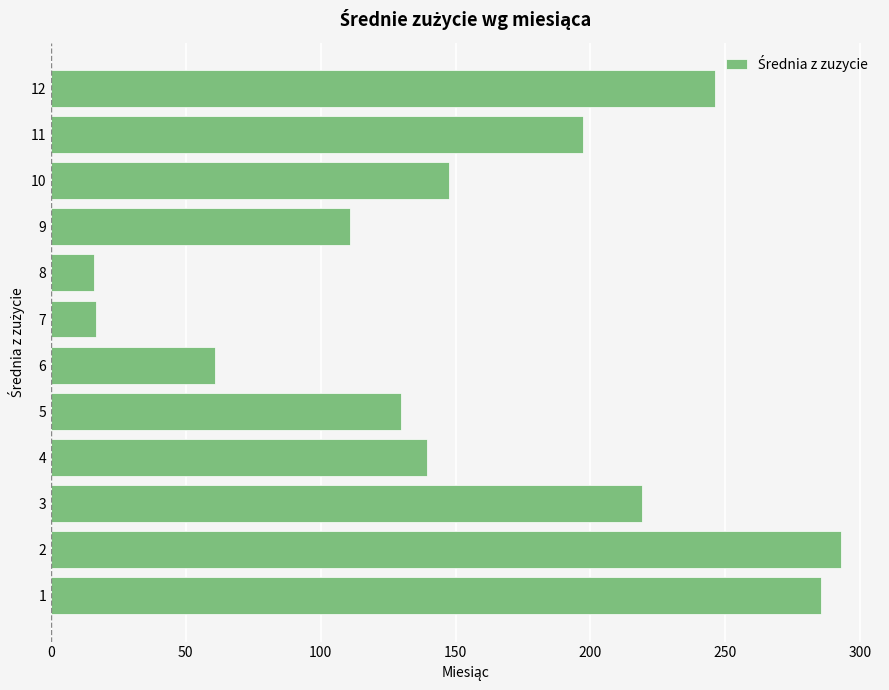

What is the maximum value shown in the chart?

292.7